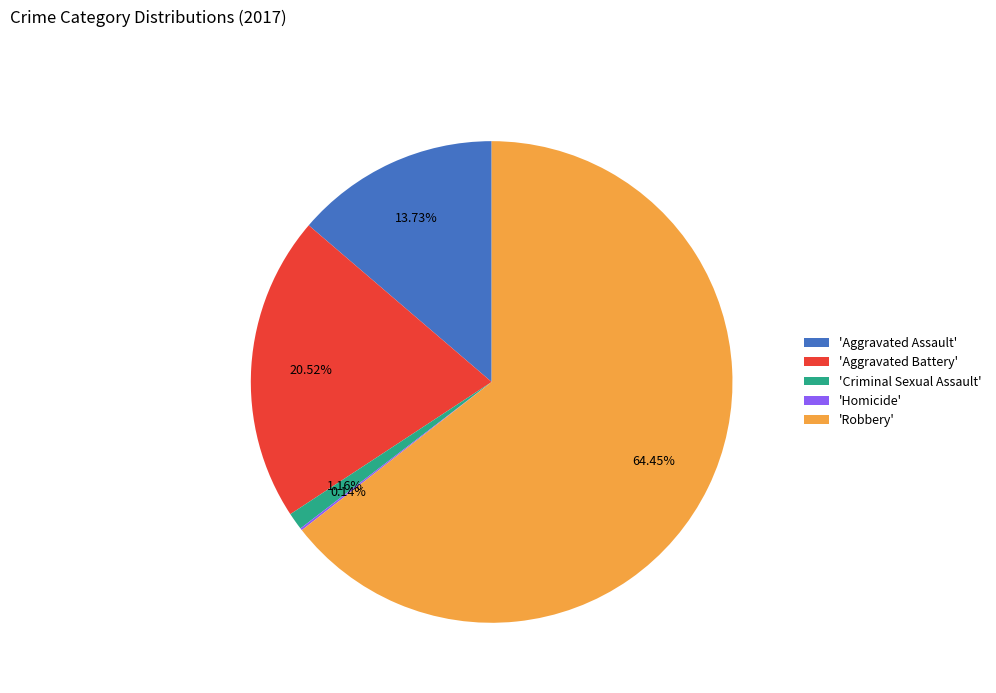

Which category has the biggest portion of the pie?

'Robbery'